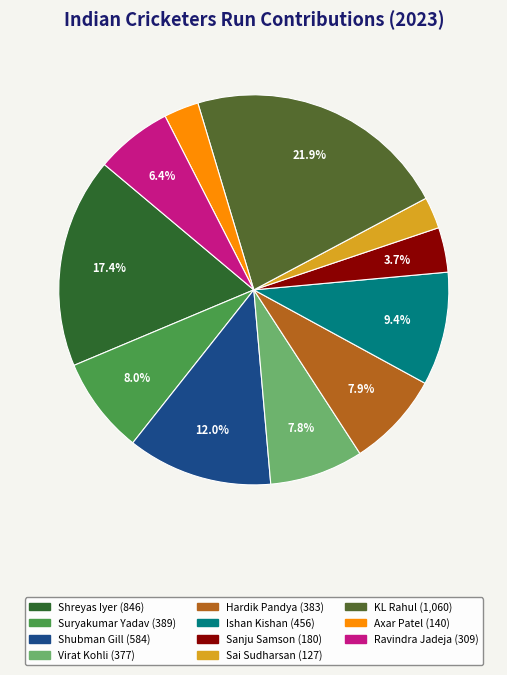

To the nearest percent, what percentage of the pie is Sanju Samson?

4%